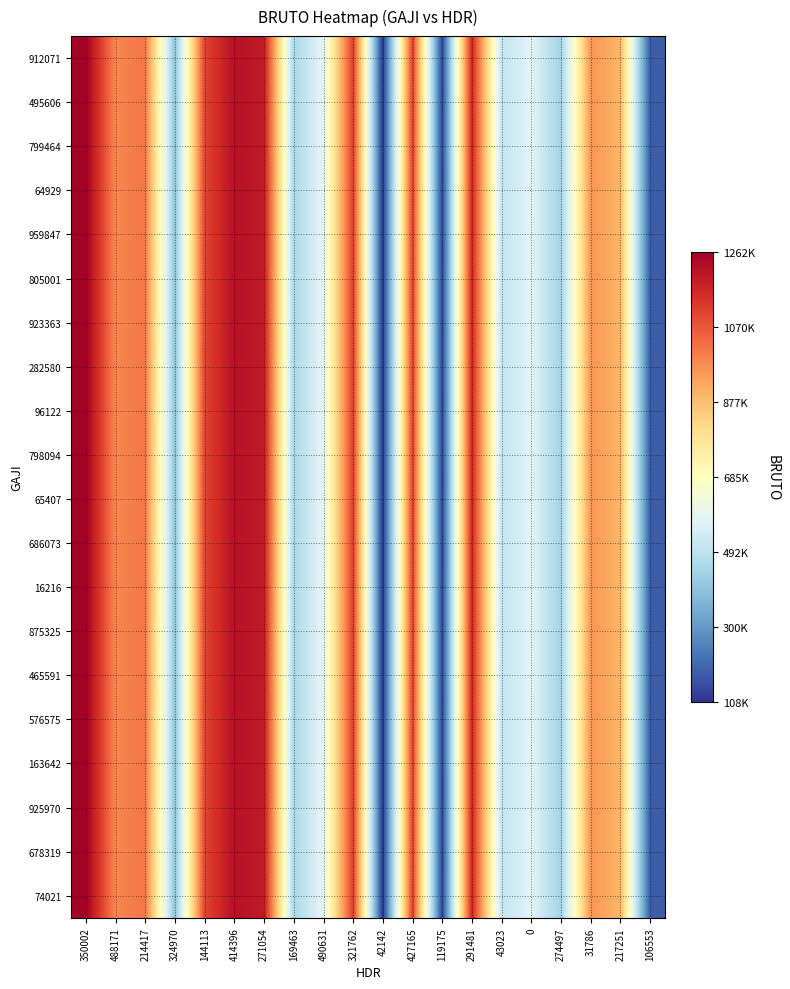

Between 291481 and 488171, which is larger?

291481